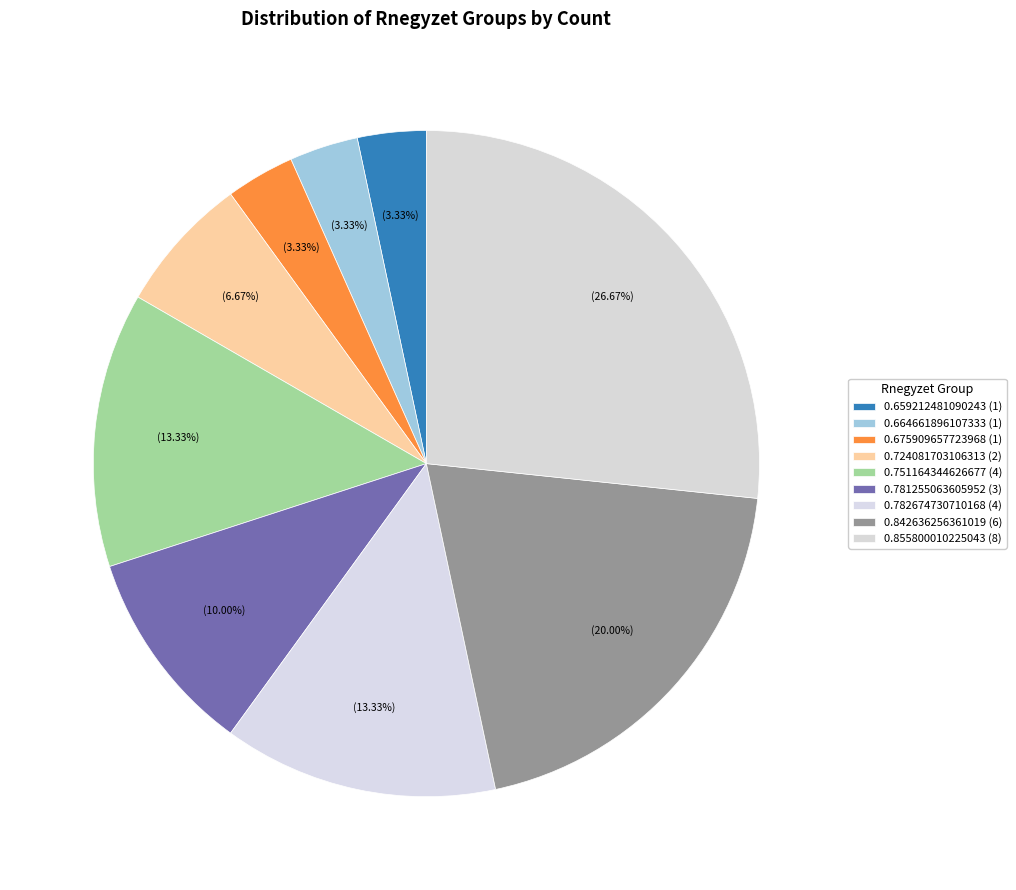

To the nearest percent, what is the difference between the 0.724081703106313 and 0.782674730710168 slice percentages?

7%